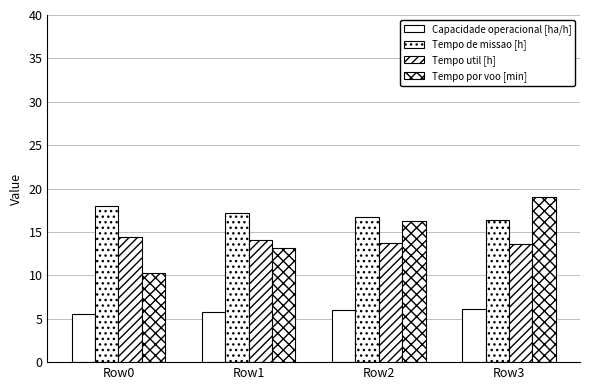

Reading left to right, list all the values displayed in this chart.

Capacidade operacional [ha/h]: 5.6	5.8	6.0	6.1
Tempo de missao [h]: 18.0	17.2	16.7	16.4
Tempo util [h]: 14.4	14.0	13.8	13.6
Tempo por voo [min]: 10.3	13.2	16.2	19.0